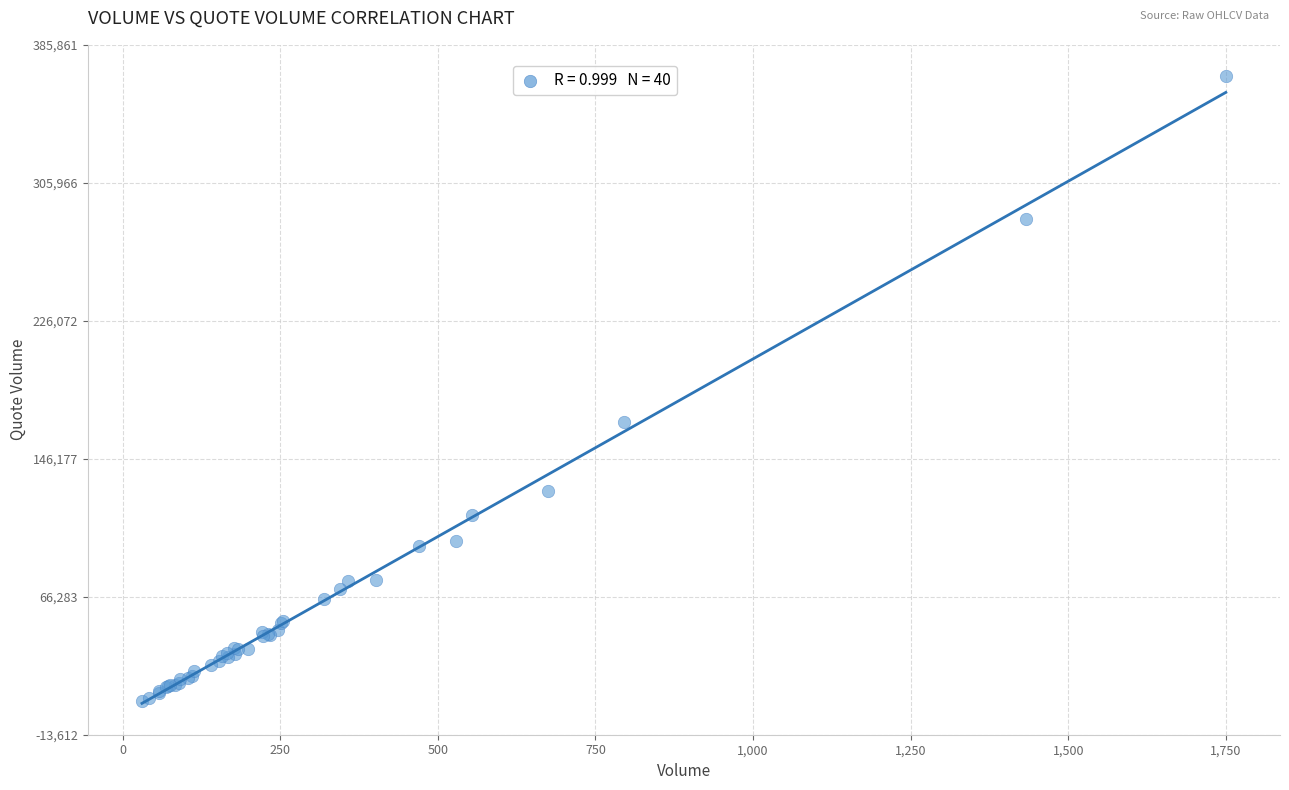

What Y value in the scatter plot is closest to 186701?

167726.4